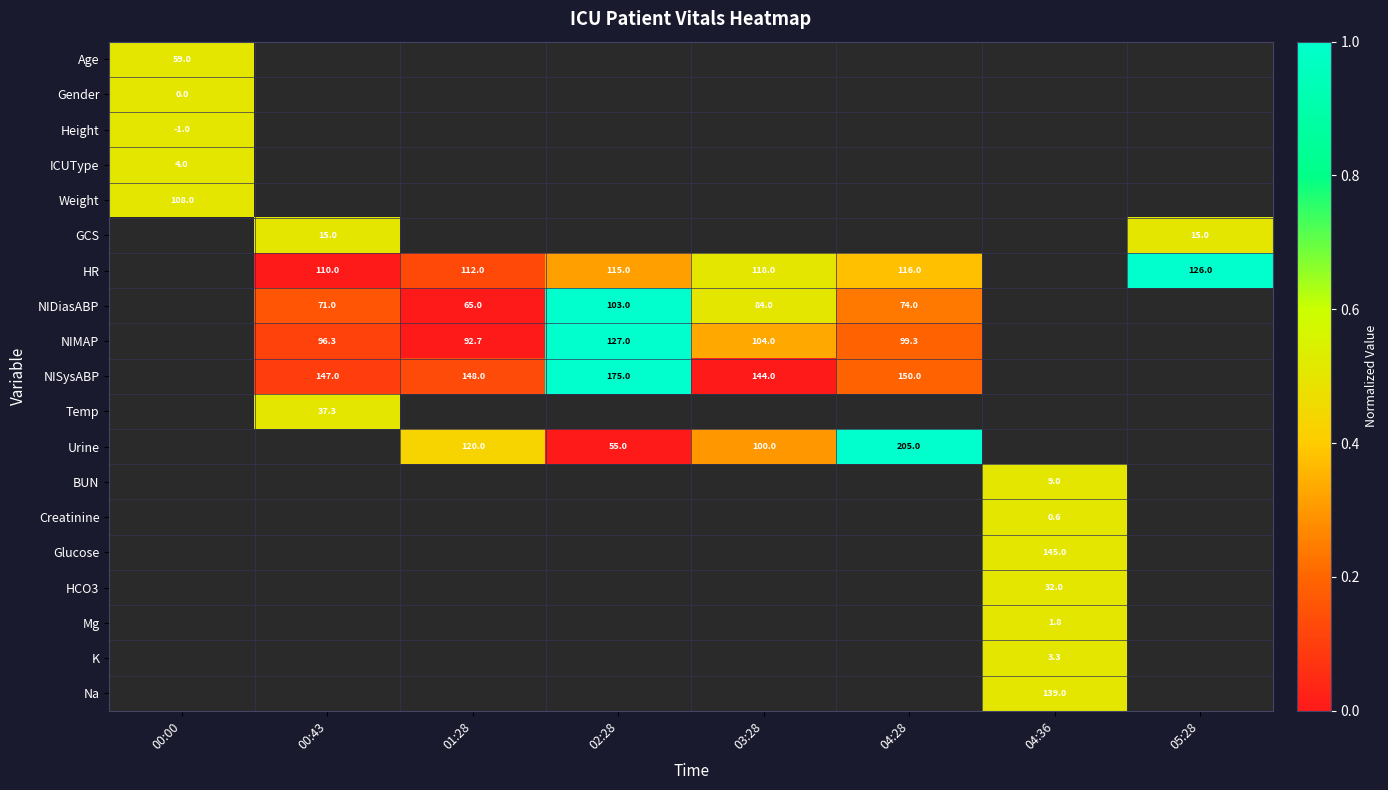

What is the sum of the NIDiasABP values at 04:28 and 01:28?

139.0